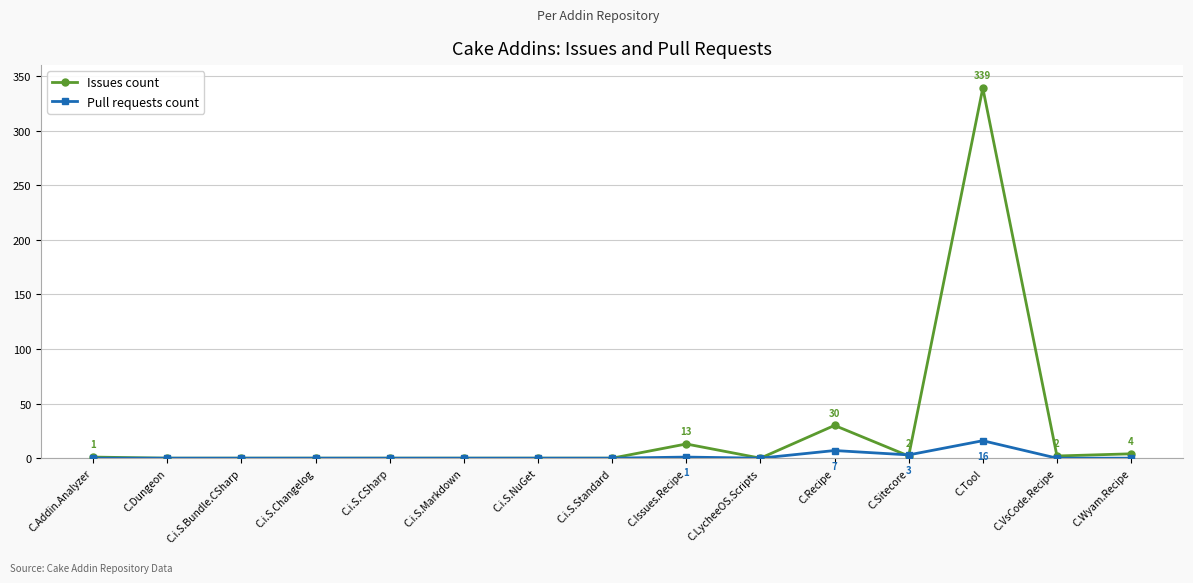

Which series has the largest total across all categories?

Issues count